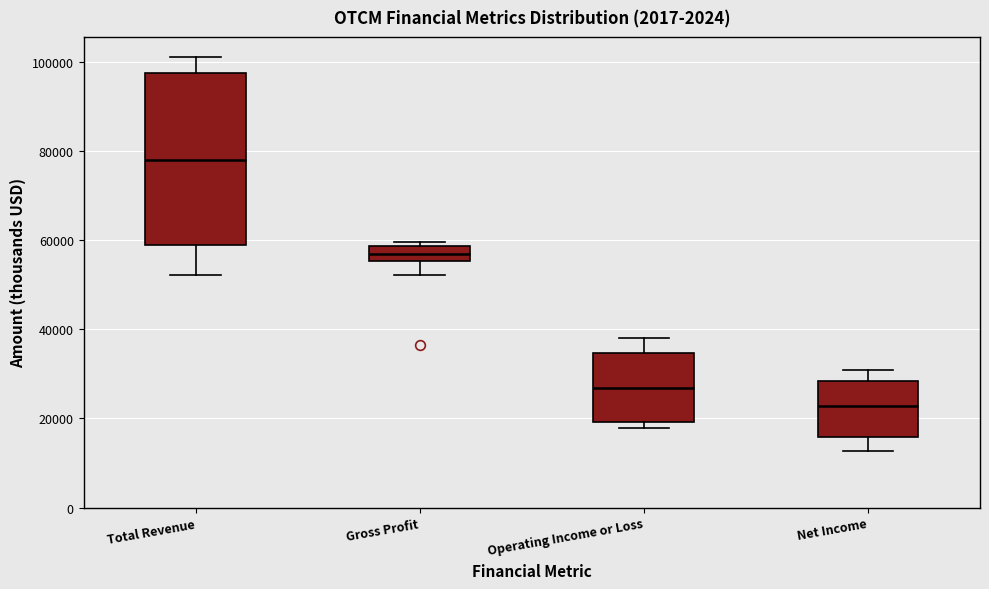

Which box's median line is the highest?

Total Revenue